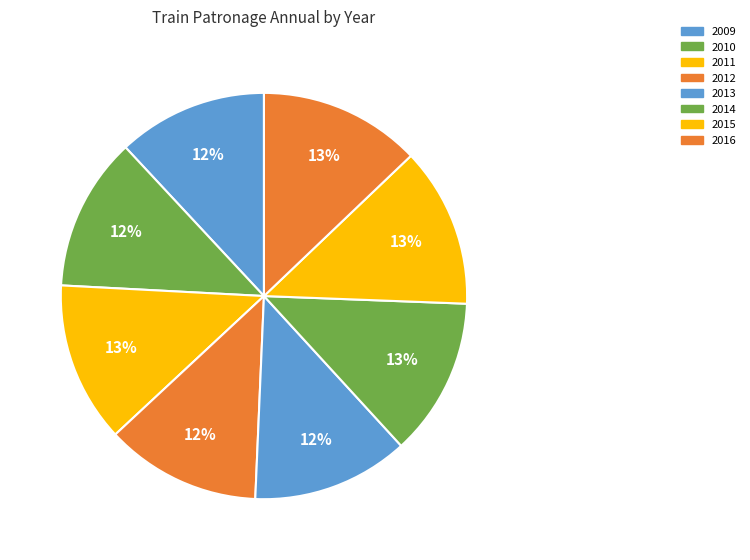

What is the change in value from 2009 to 2013?

+9936327.2